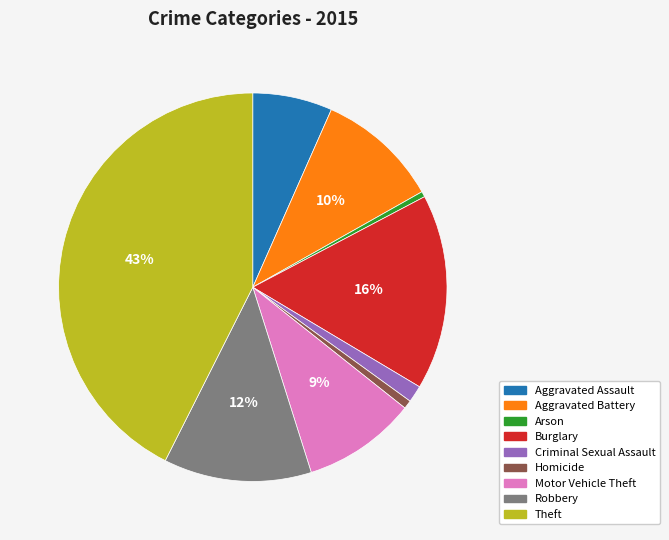

Between Aggravated Battery and Homicide, which is larger?

Aggravated Battery